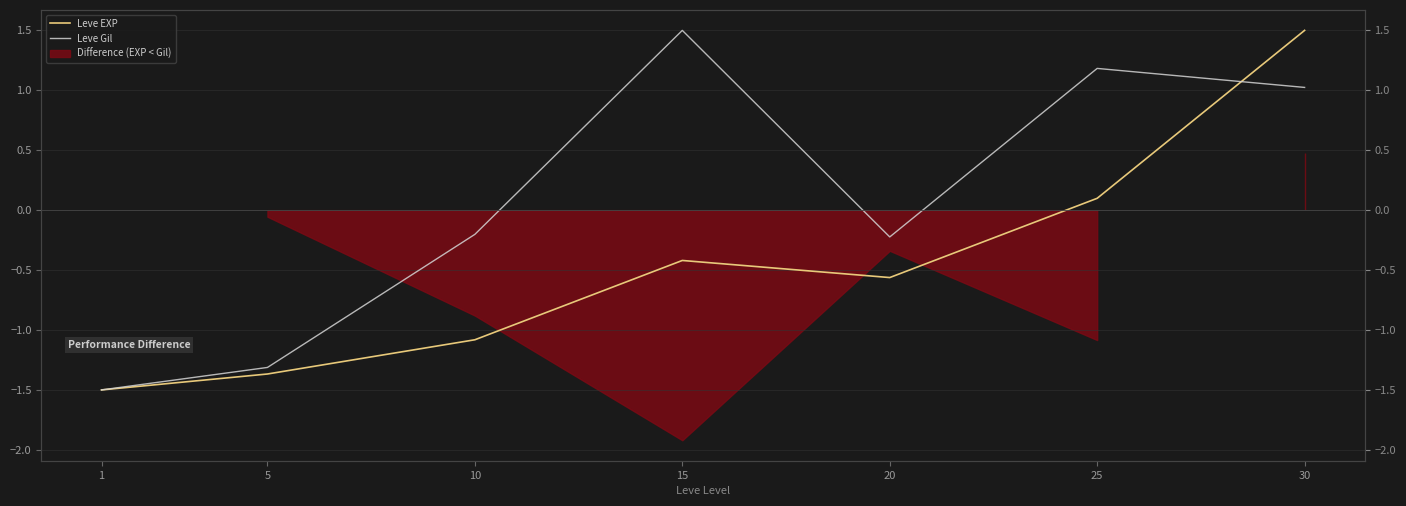

List the series in order of their overall mean, highest first.

Leve Gil, Leve EXP